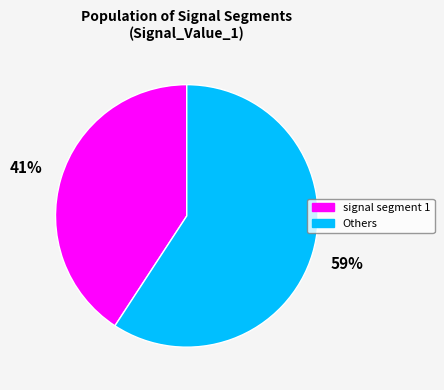

Rank the categories by value from highest to lowest.

Others, signal segment 1